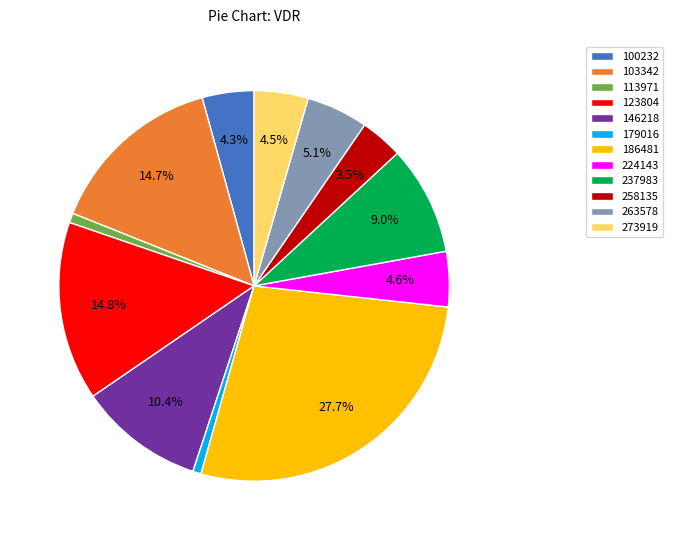

Which has a higher value, 263578 or 100232?

263578